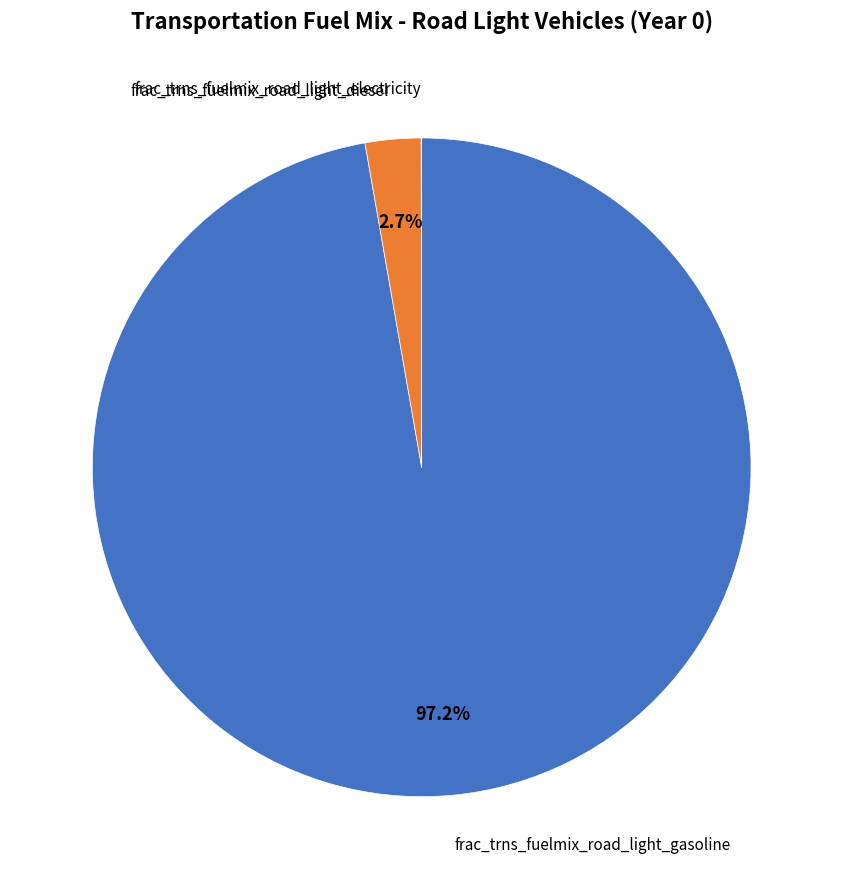

Is there a majority slice in this chart?

Yes